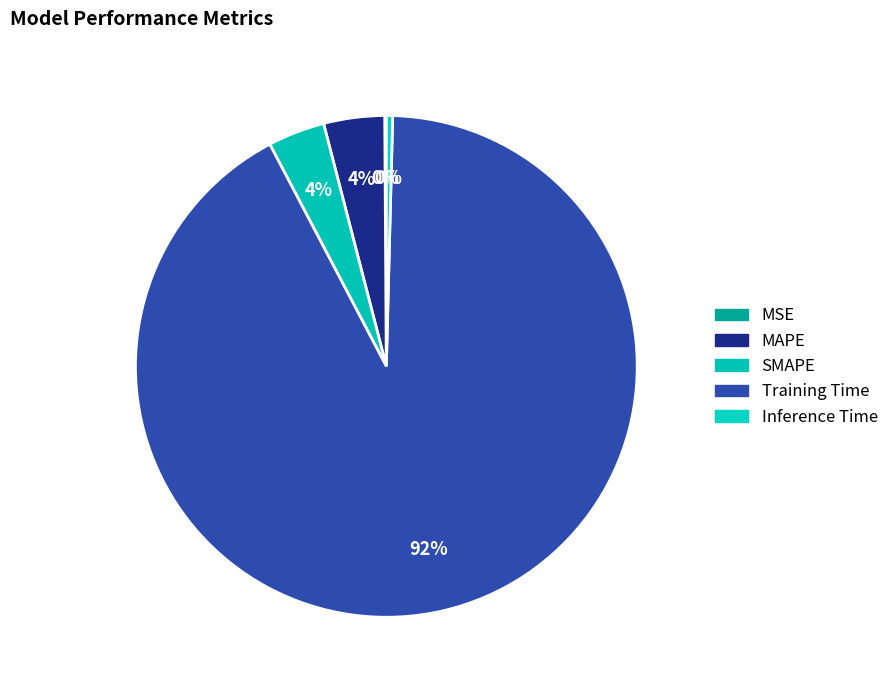

Rank the categories by value from lowest to highest.

MSE, Inference Time, SMAPE, MAPE, Training Time